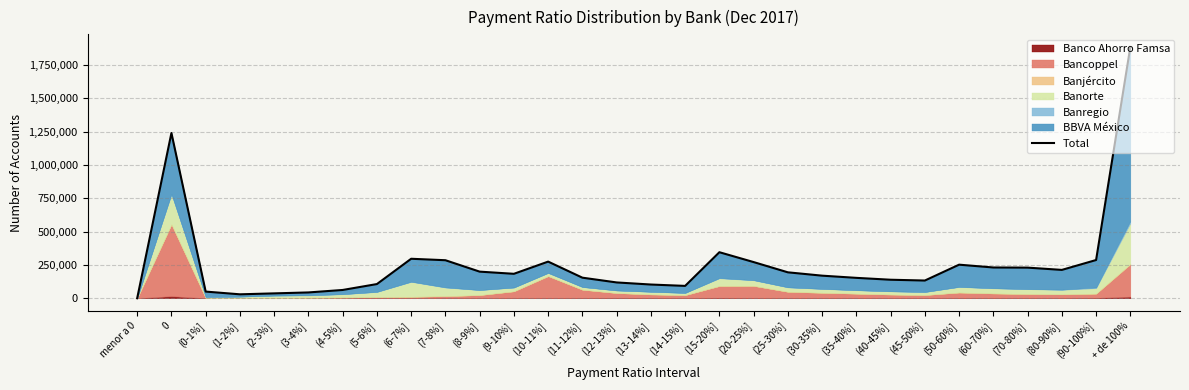

What is the ratio of the value at (10-11%] to the value at (4-5%]?

4.4